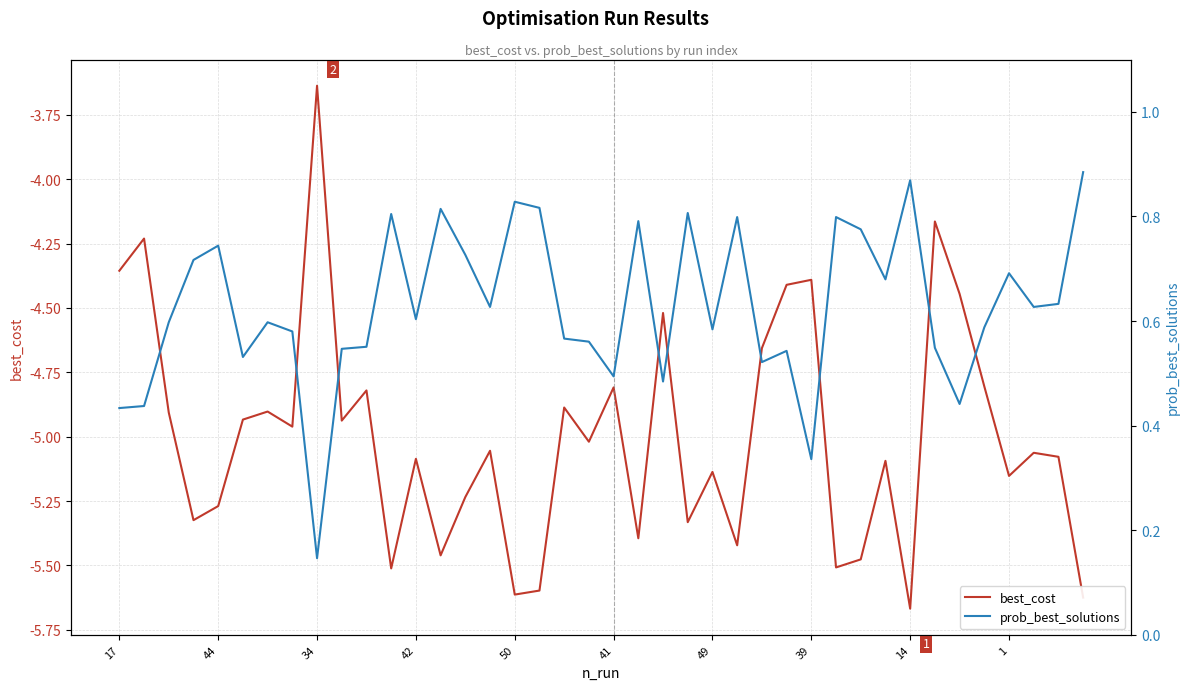

The best_cost series shows -2.2 at 49. True or false?

False